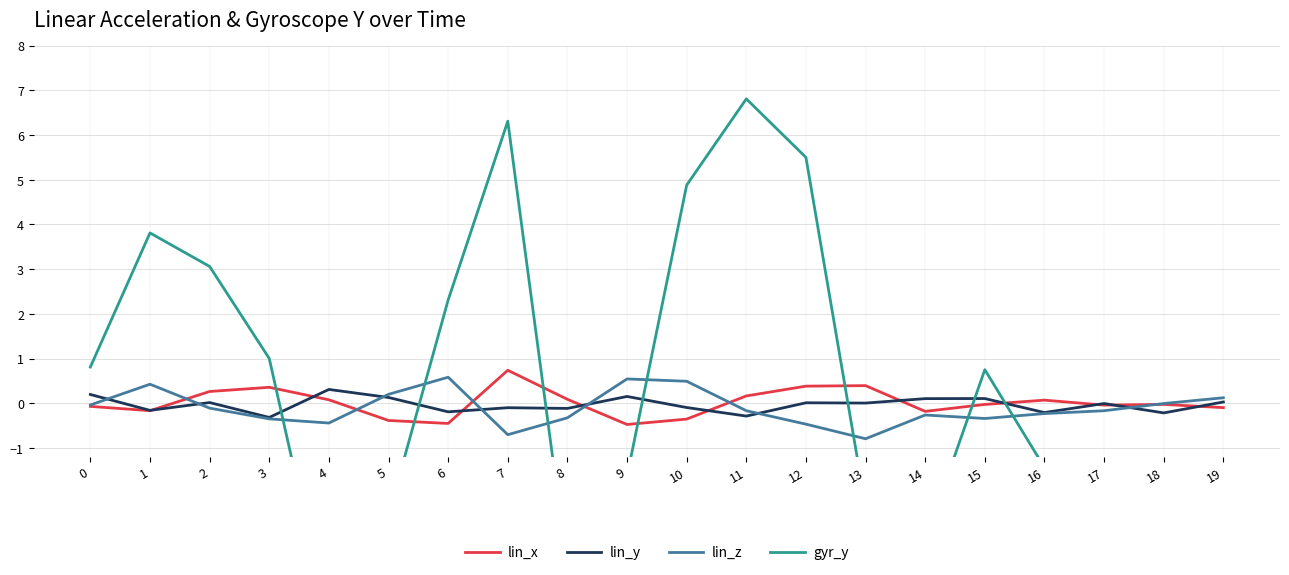

How many values in gyr_y are below zero?

10